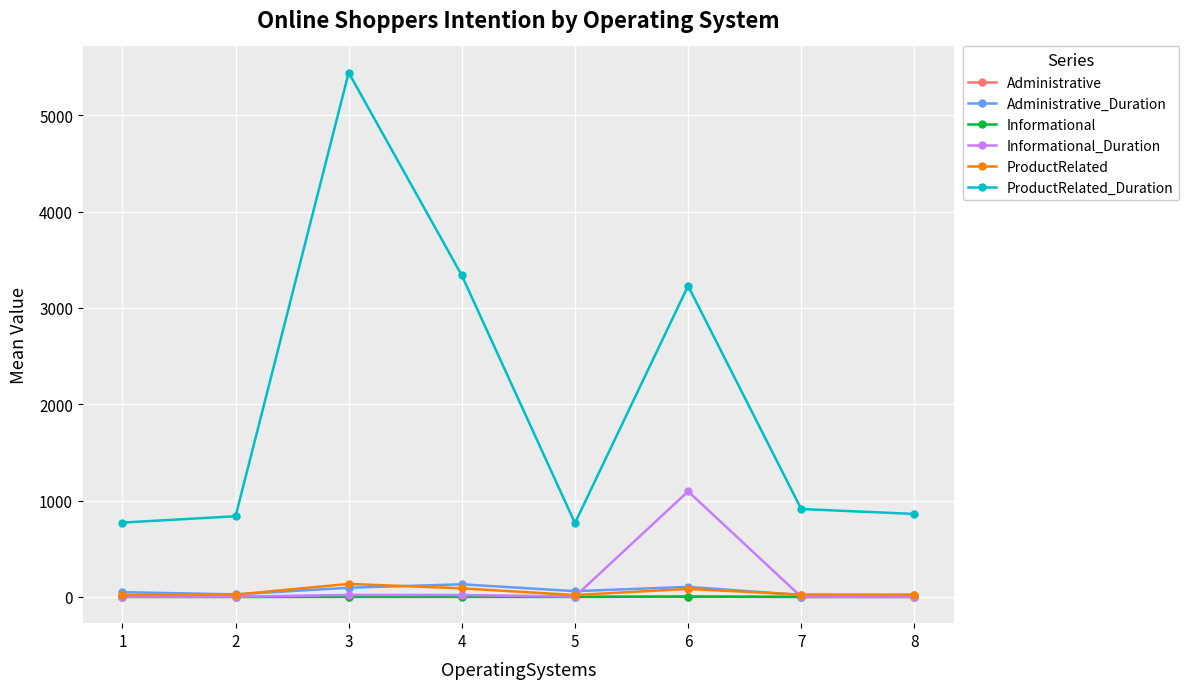

The value of ProductRelated_Duration at 4 is 3337.1. True or false?

True